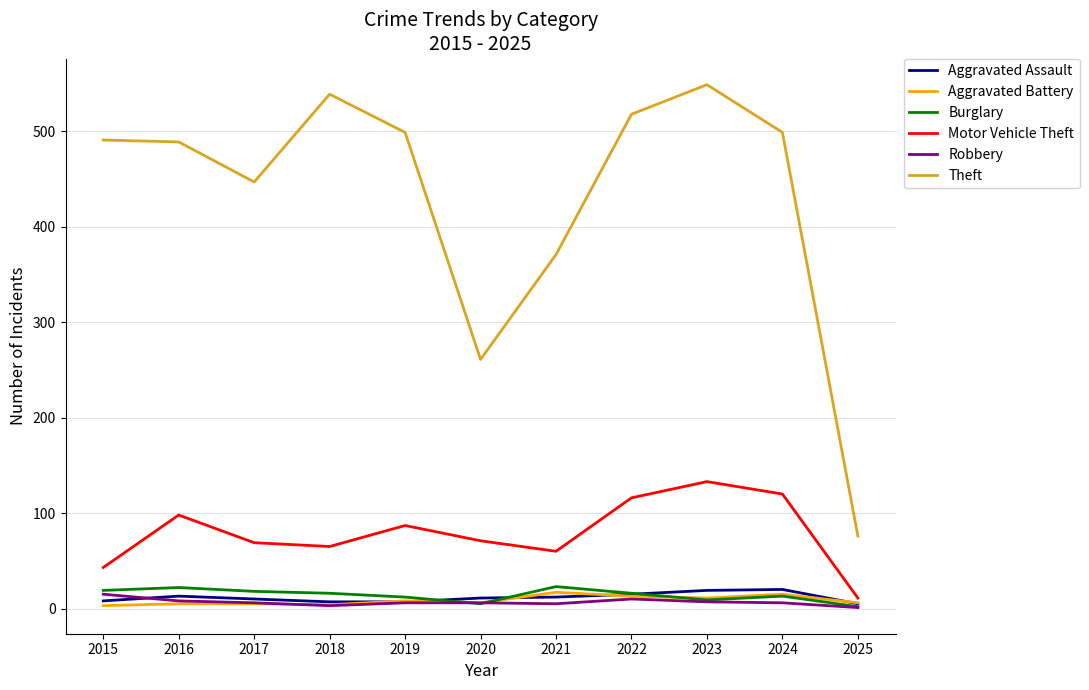

Is it true that Burglary equals 18 at 2017?

True